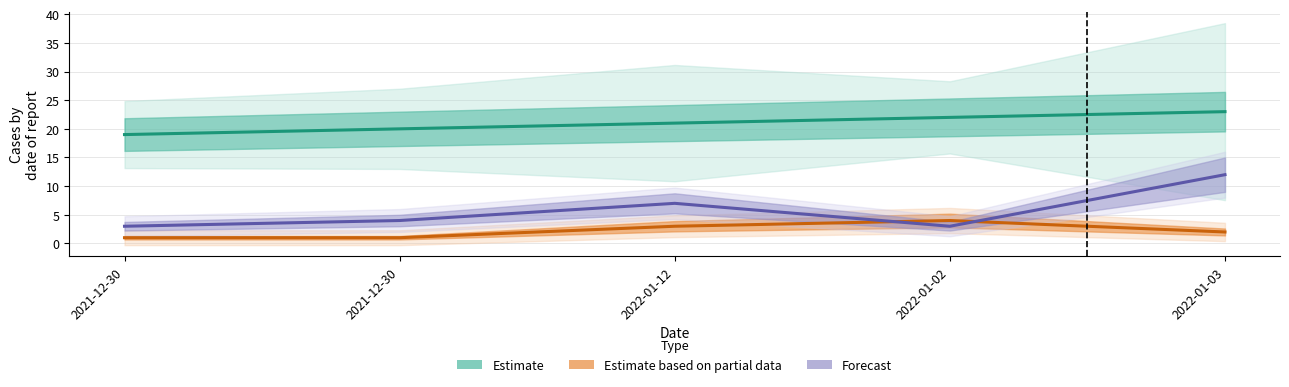

How many lines are shown in the chart?

3